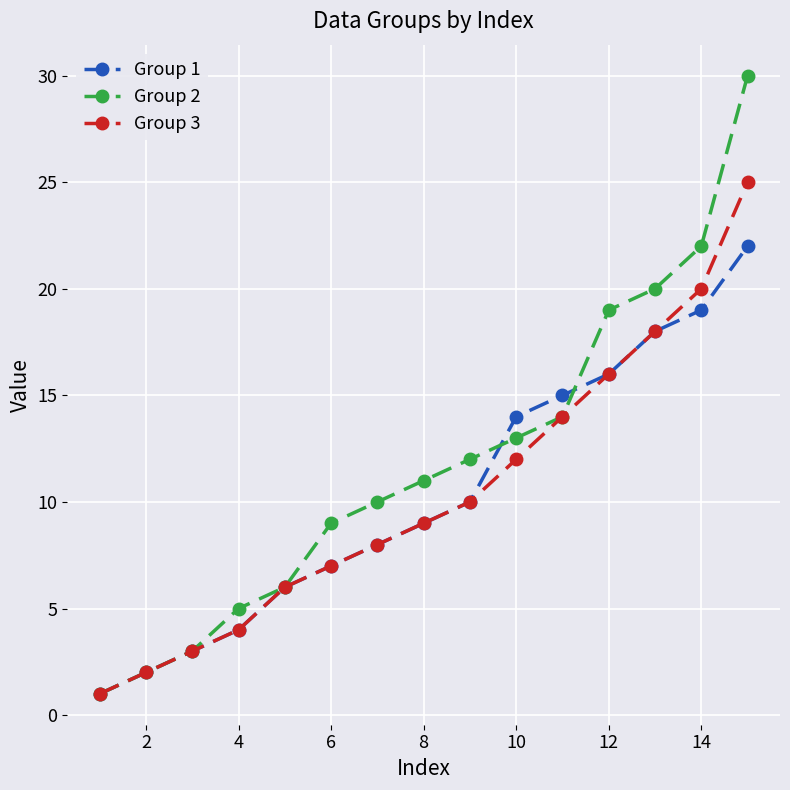

Which series has the largest total across all categories?

Group 2